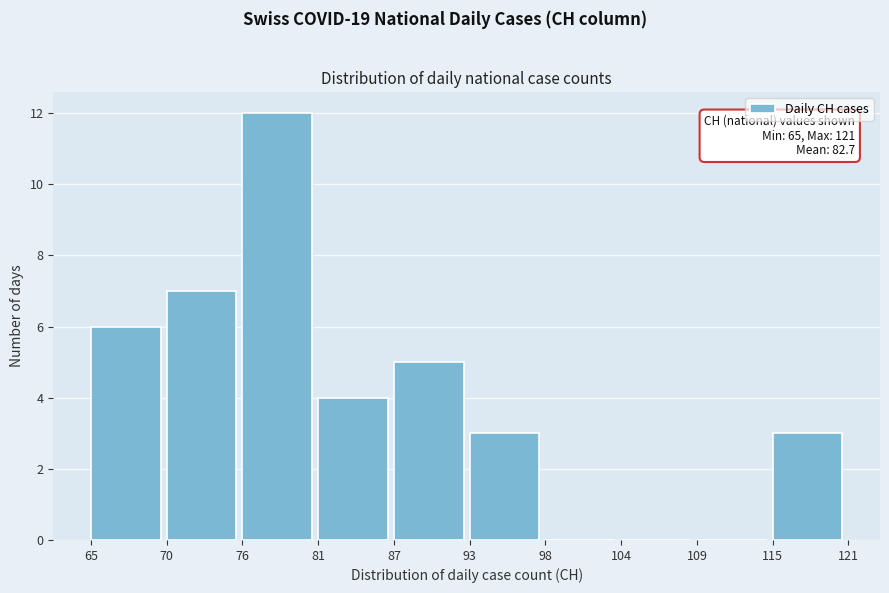

Reading left to right, what are all the values shown in this chart?

65=6	70=7	76=12	81=4	87=5	93=3	98=0	104=0	109=0	115=3